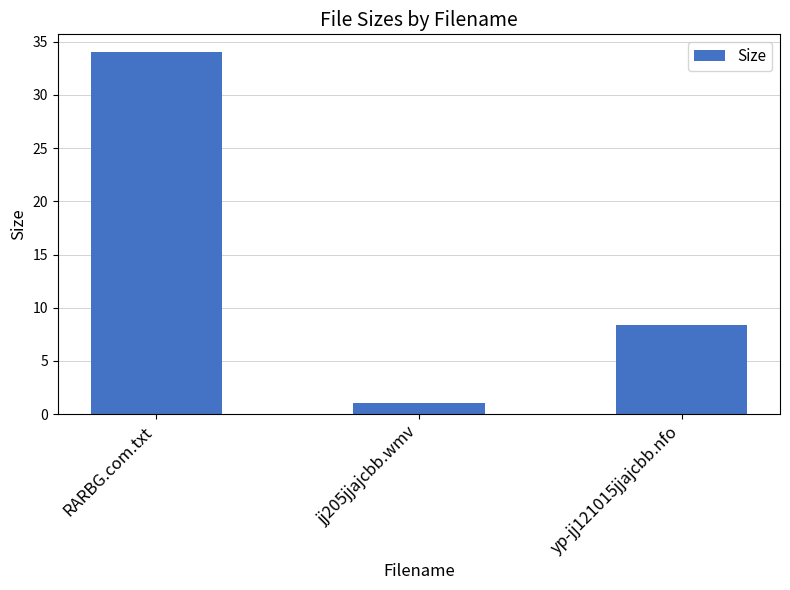

Reading right to left, transcribe all the data shown in this chart.

yp-jj121015jjajcbb.nfo=8.4	jj205jjajcbb.wmv=1.0	RARBG.com.txt=34.0